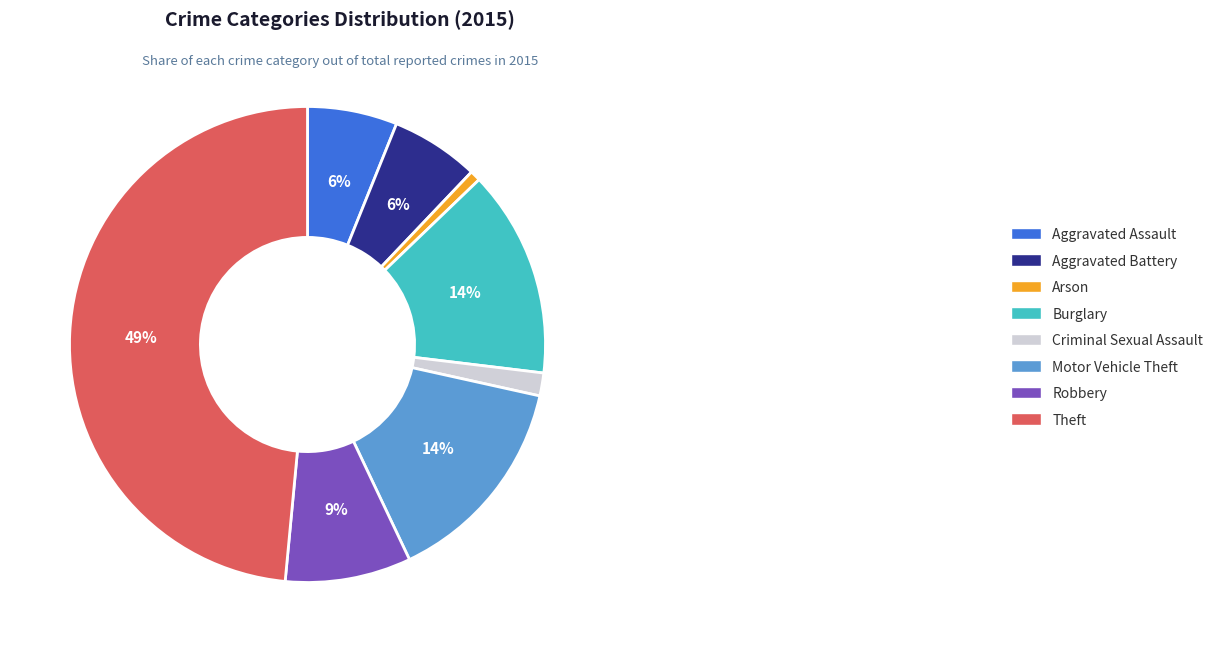

Does Criminal Sexual Assault represent more than half of the total?

No